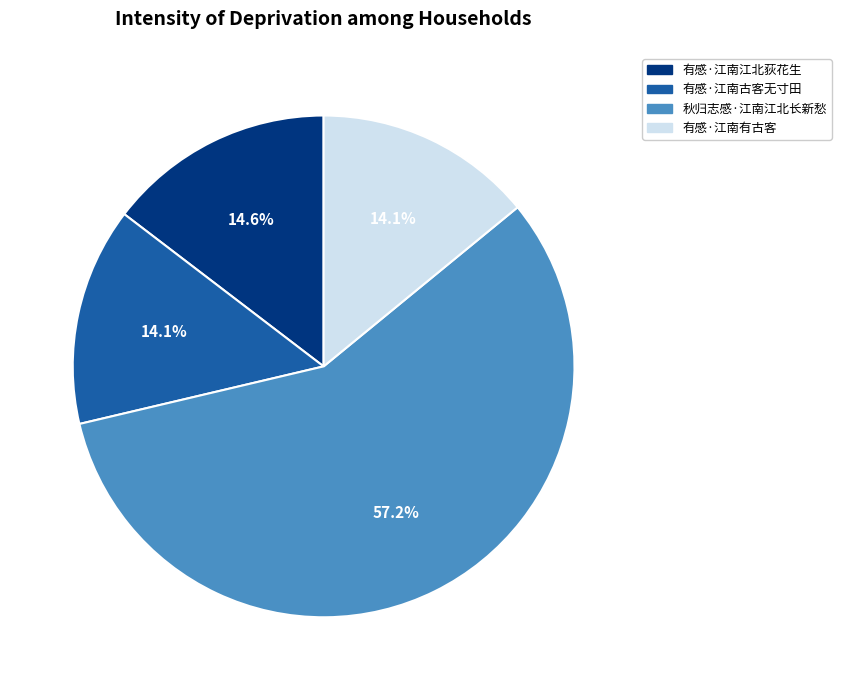

Between 秋归志感·江南江北长新愁 and 有感·江南有古客, which is larger?

秋归志感·江南江北长新愁